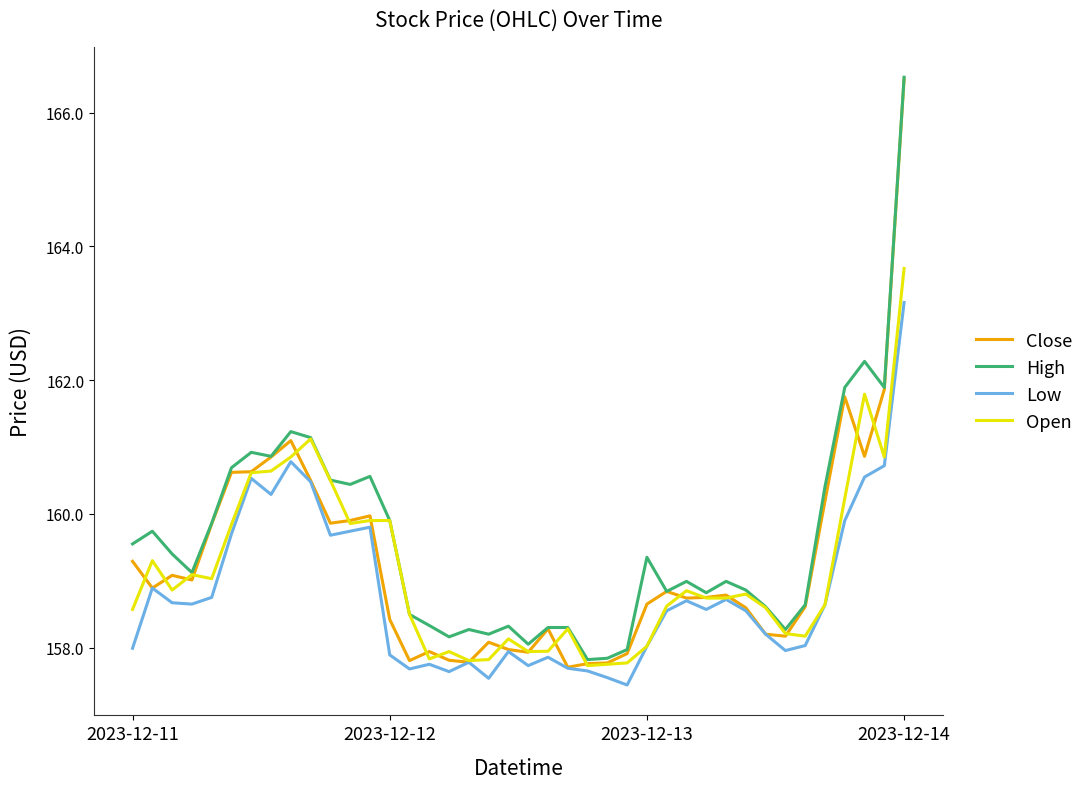

Count the number of categories in the chart.

40